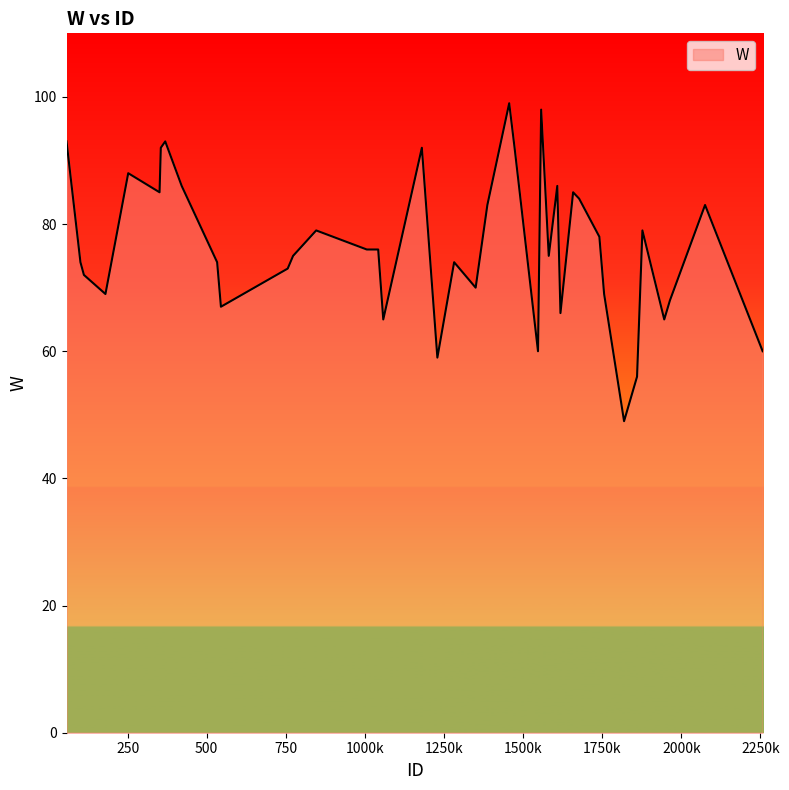

What is the sum of all values?

3067